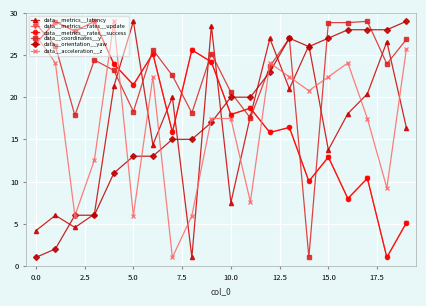

What is the minimum value for data__metrics__latency?

1.0